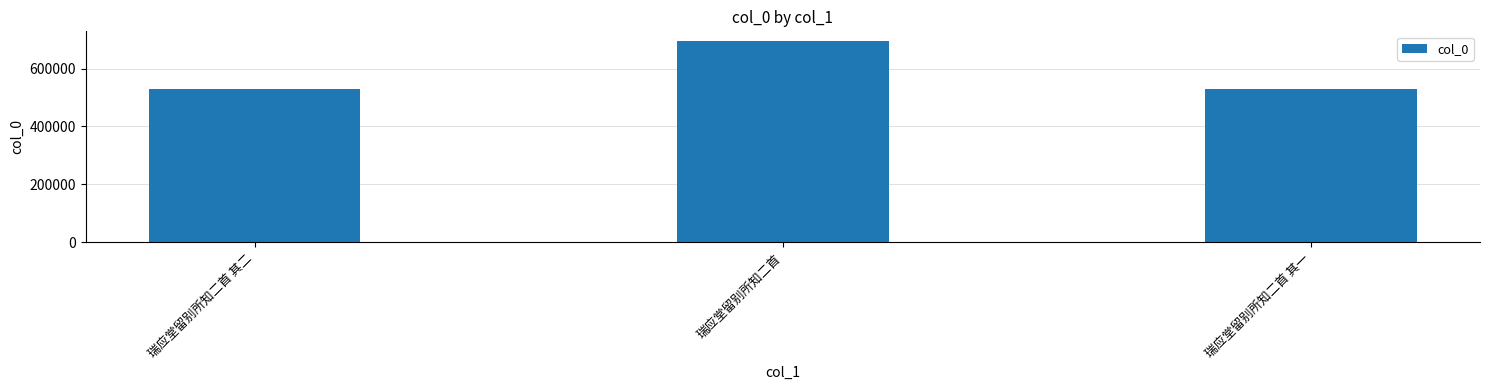

The value at 瑞应堂留别所知二首 is 1175710. True or false?

False